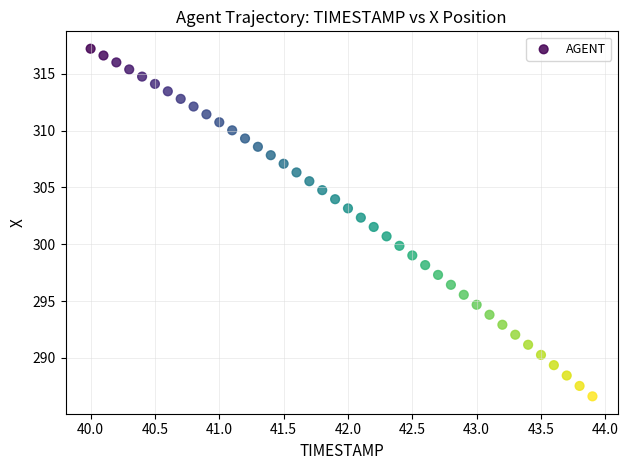

What is the range of Y values (max minus min)?

30.6